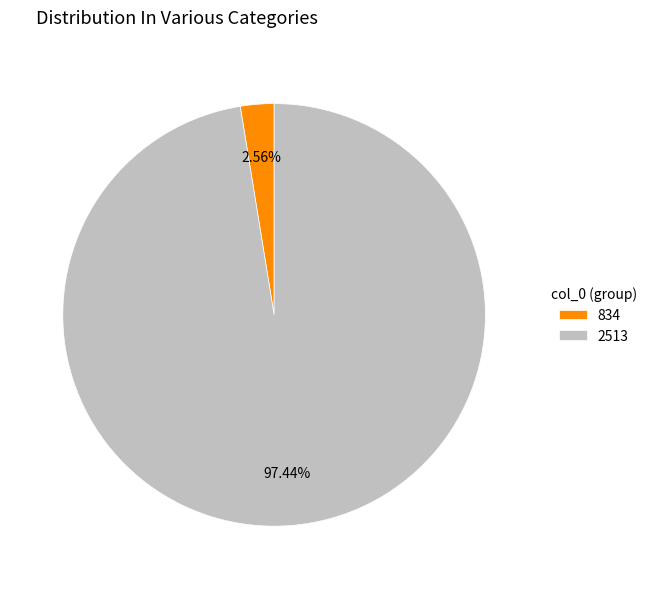

Which category has the biggest portion of the pie?

2513